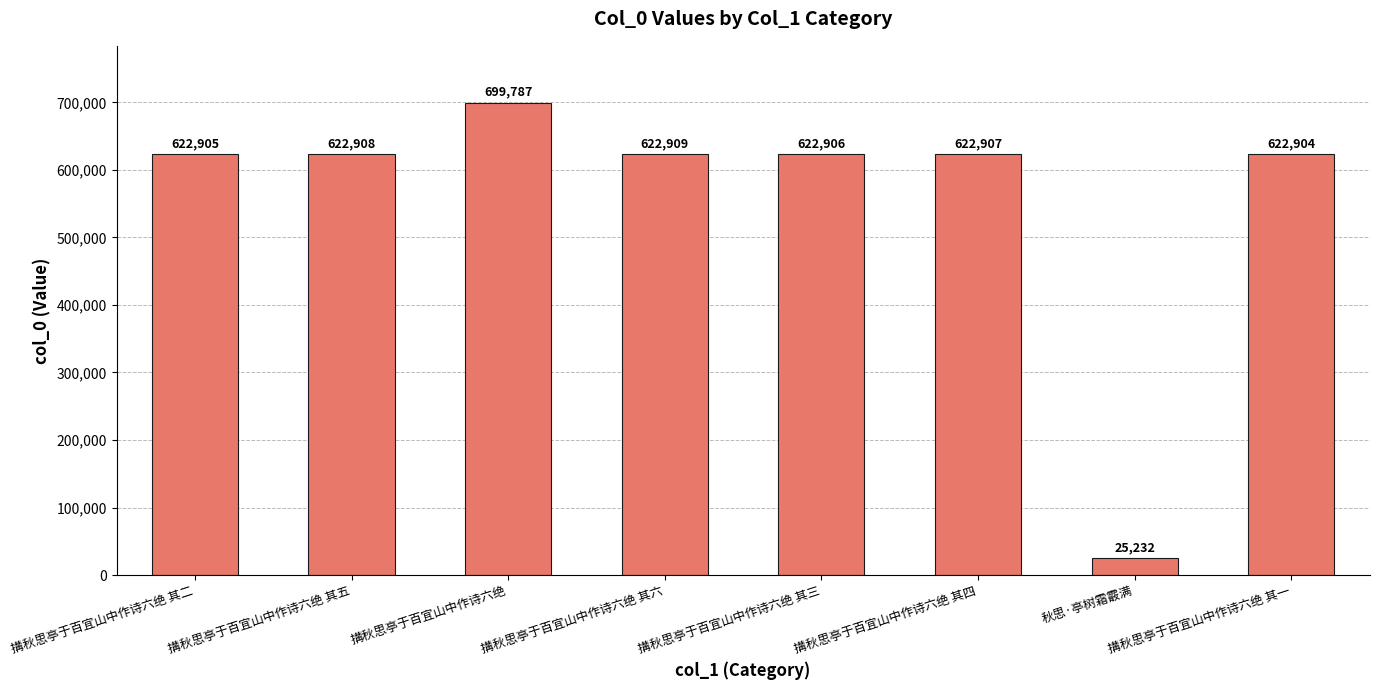

The chart shows a value of 622907 at 搆秋思亭于百宜山中作诗六绝 其四. True or false?

True